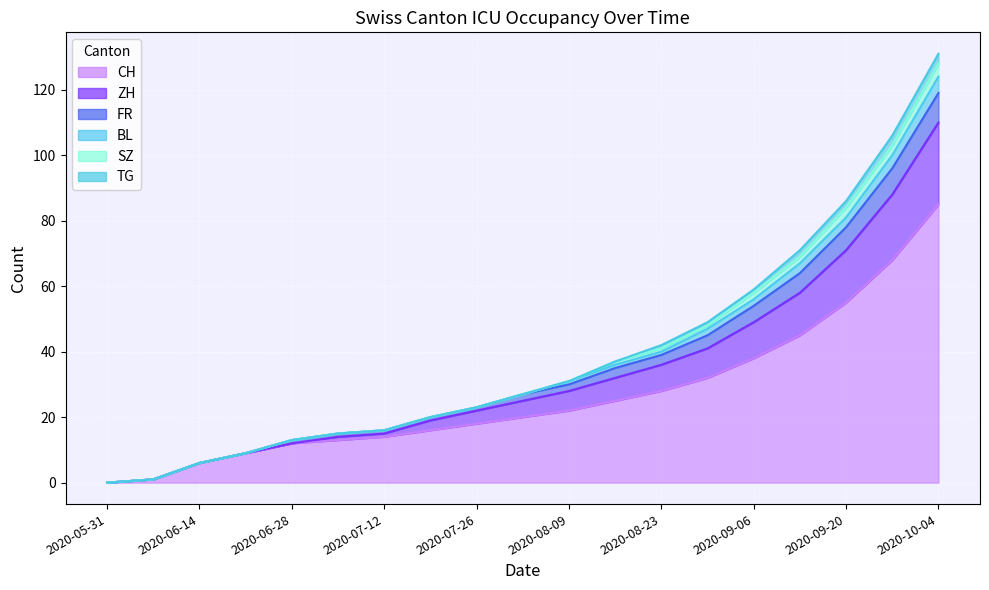

True or false: CH and FR cross at least once.

False